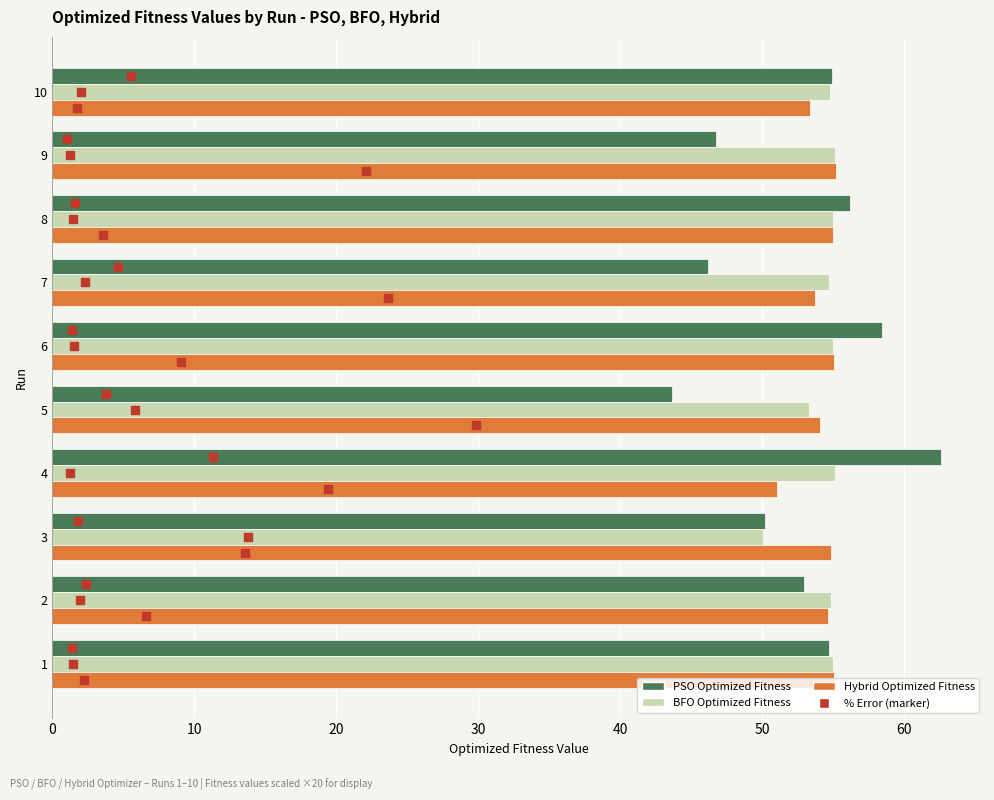

Which series contains the highest Y value?

PSO Optimized Fitness